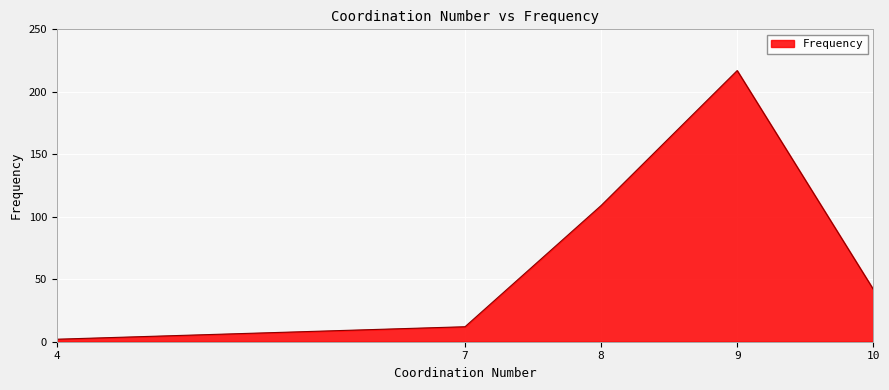

Reading right to left, what are all the values shown in this chart?

42	217	109	12	2